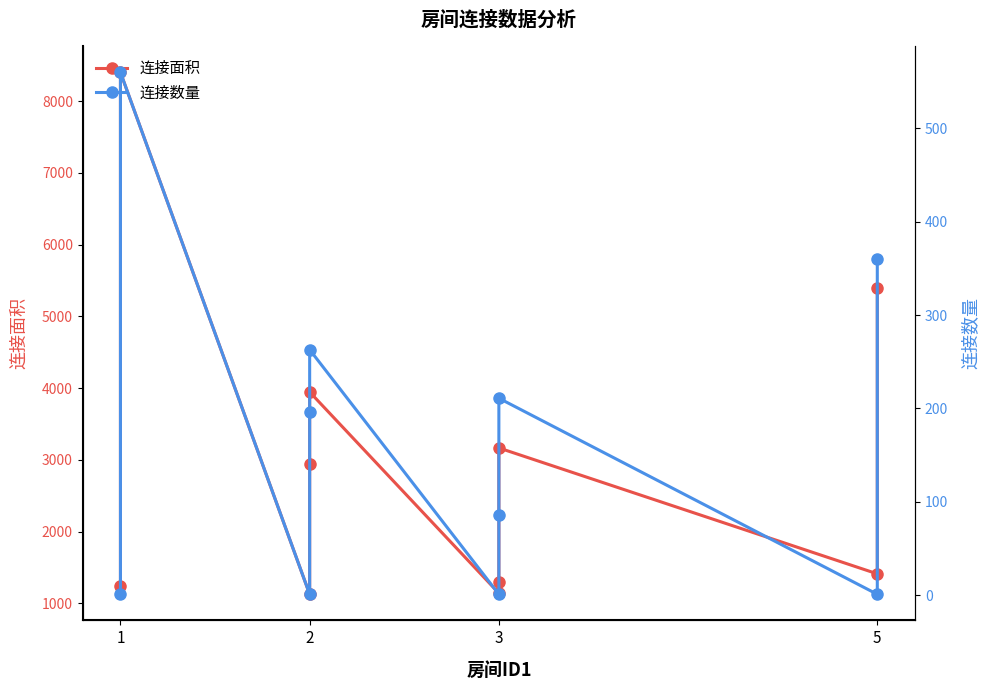

Which category has the lowest value across all series?

1